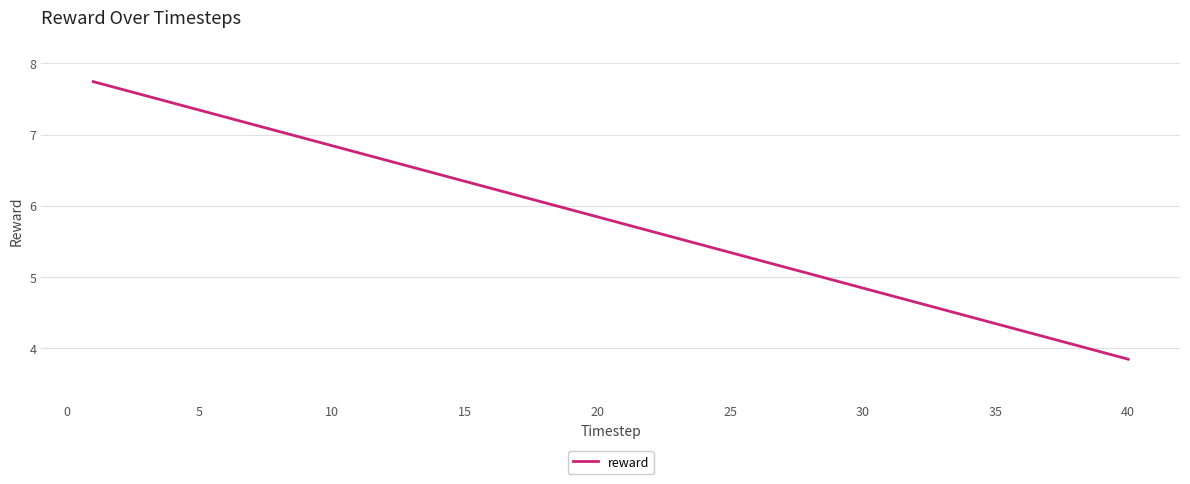

What is the greatest value displayed?

7.7